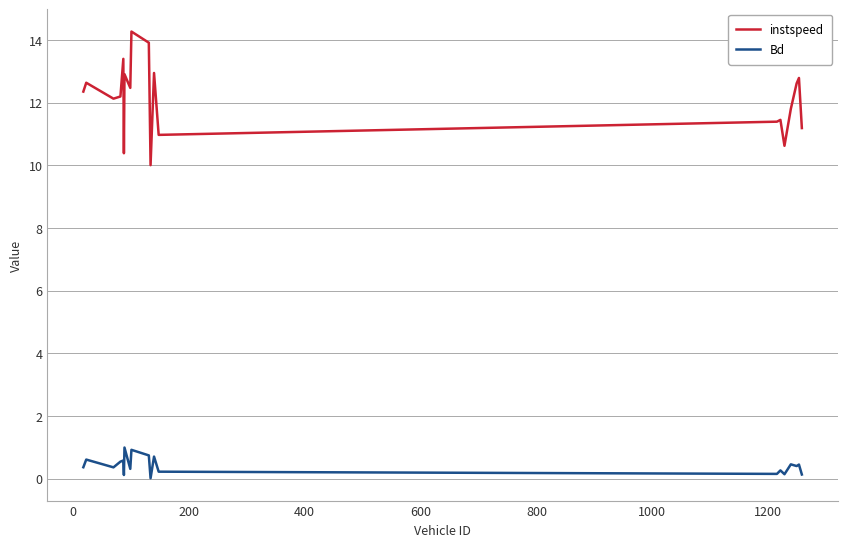

Which series has the widest spread of values?

instspeed